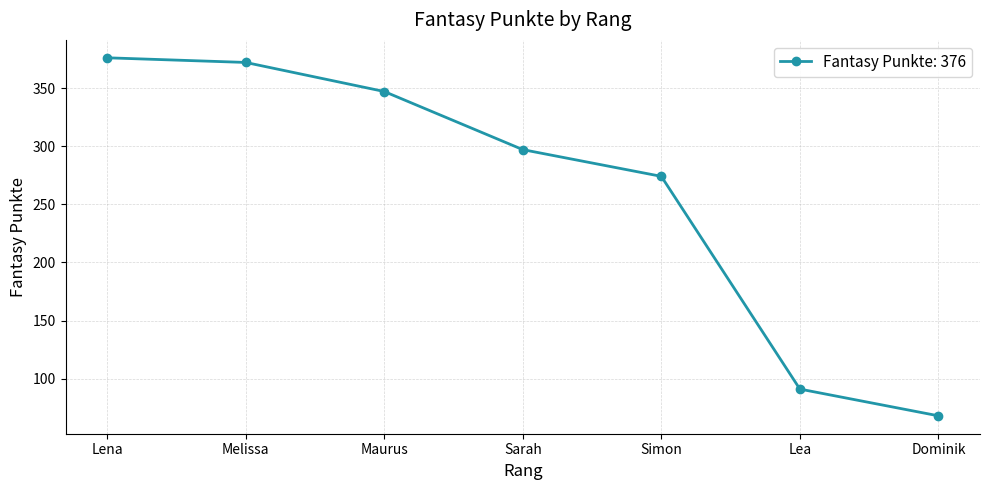

How many categories are shown in the chart?

7